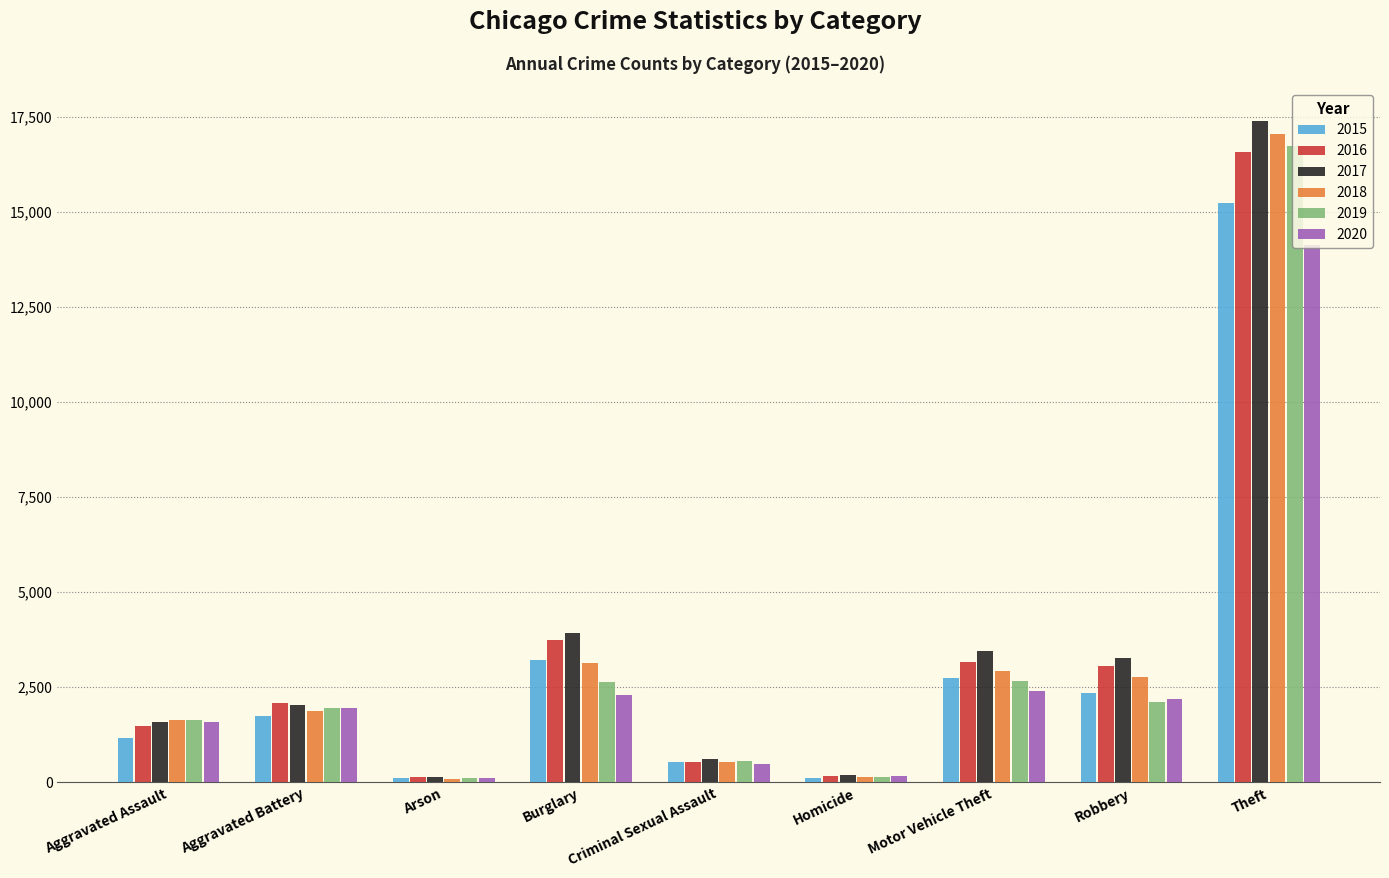

How many bars are there in total?

54